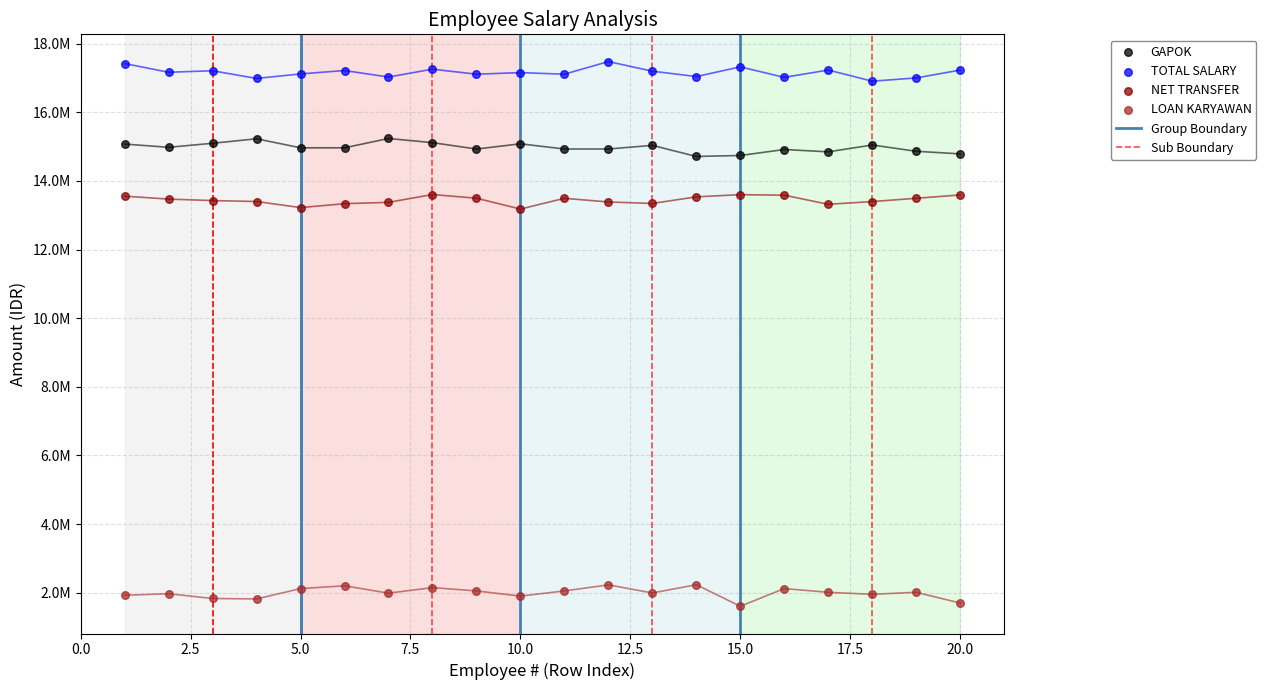

What are all the series names shown in the legend?

GAPOK, TOTAL SALARY, NET TRANSFER, LOAN KARYAWAN